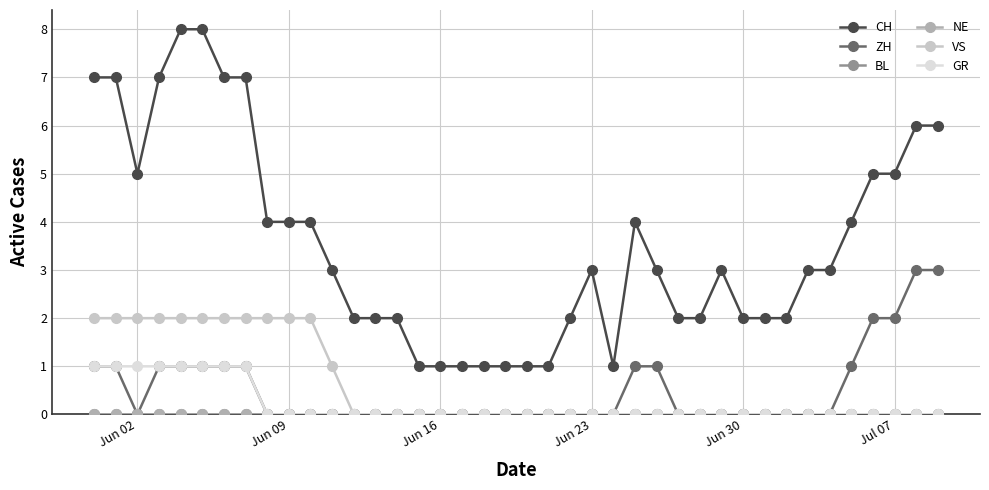

List the series in order of their peak value, highest first.

CH, ZH, VS, GR, BL, NE